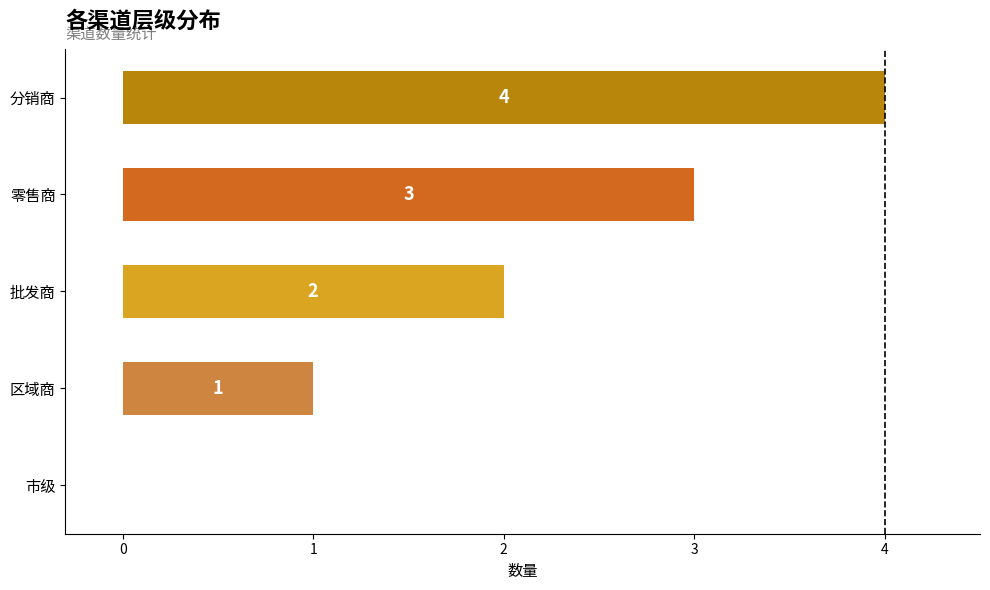

True or false: the data shows 2 at 区域商.

False